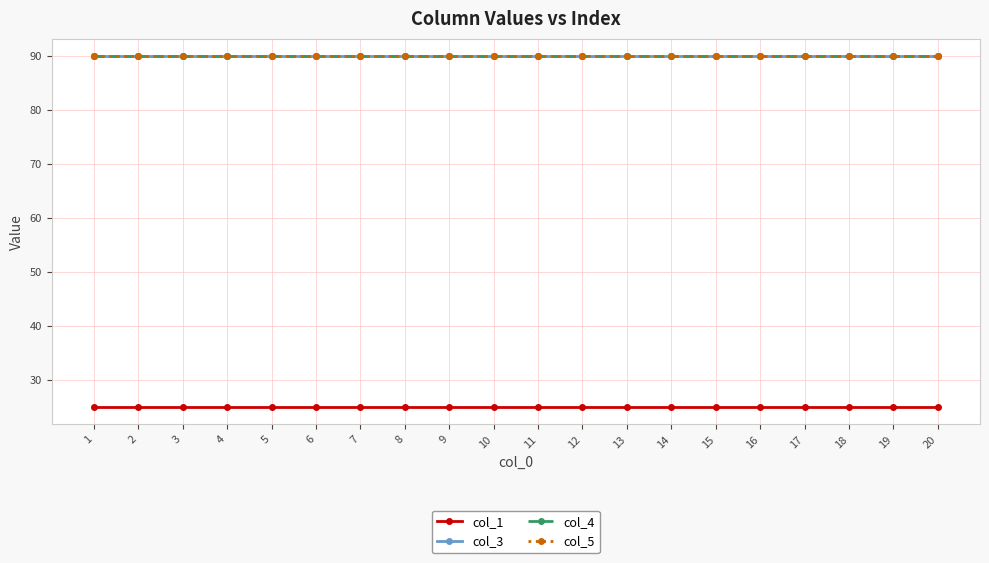

Is this an area chart (filled region under the line)?

No